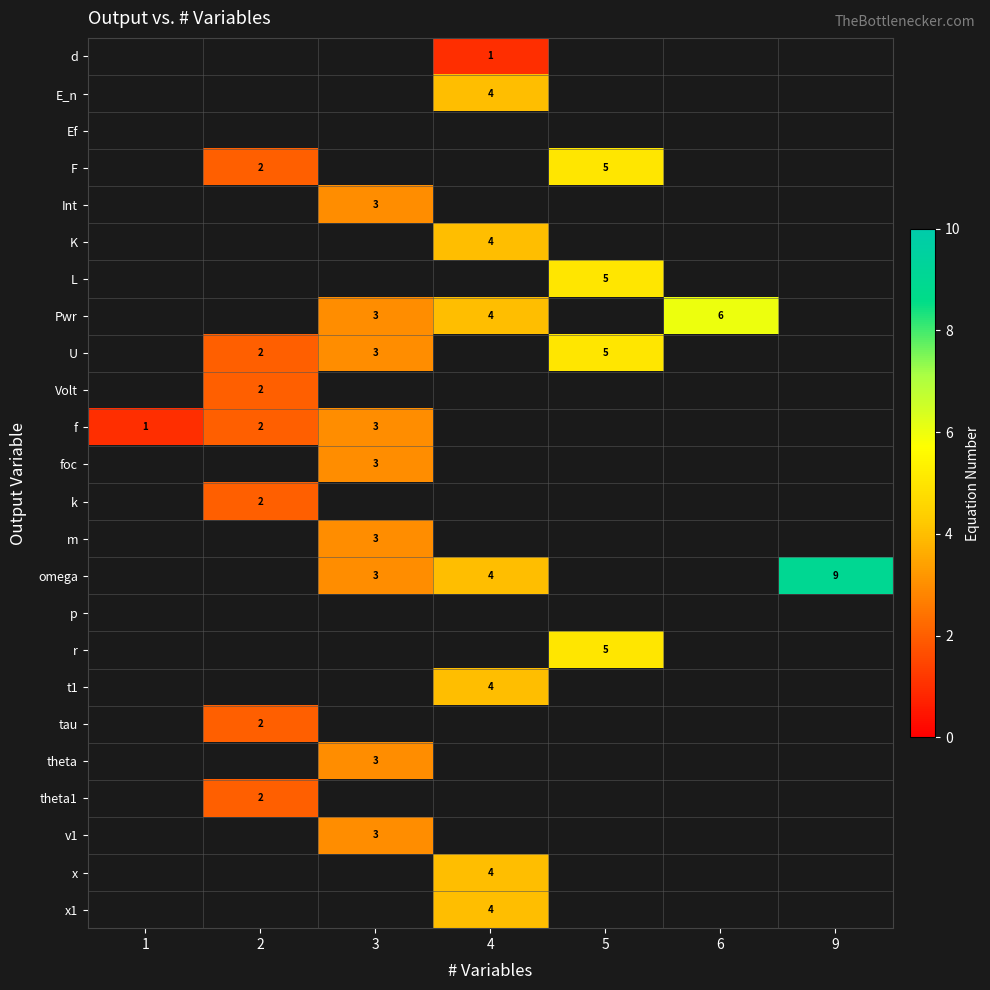

The Pwr series shows 4 at 4. True or false?

True